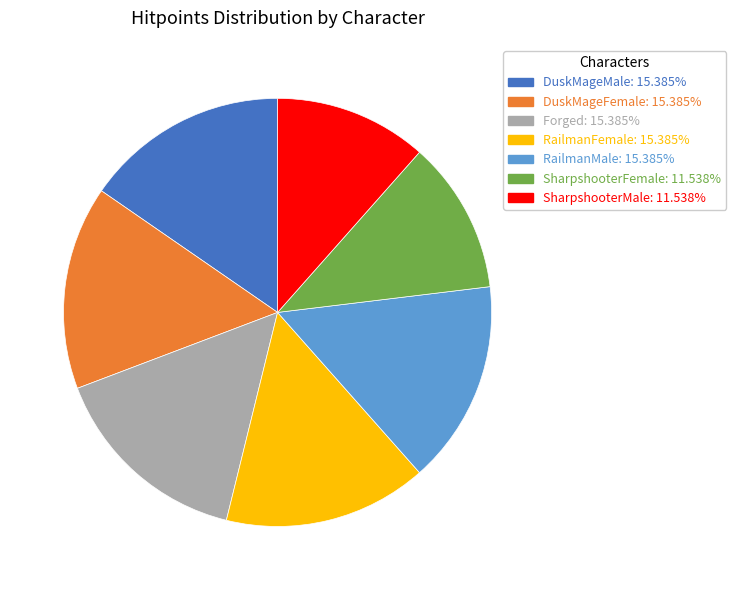

Combined, do RailmanFemale and DuskMageMale account for over 50%?

No